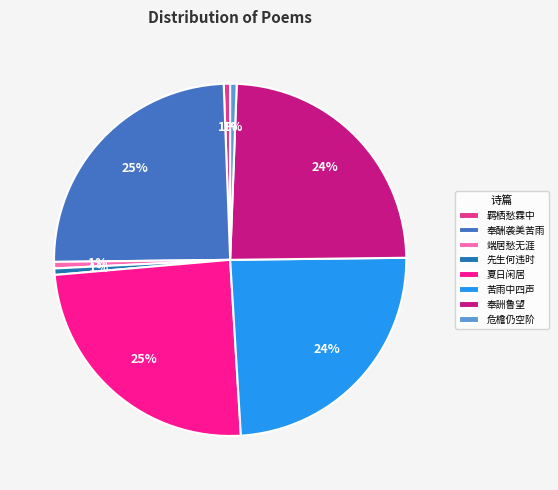

How many segments does this pie chart have?

8